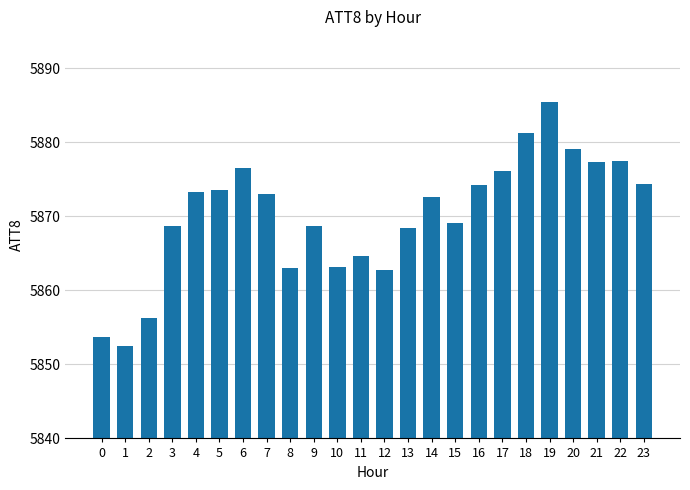

True or false: the data shows 7790.2 at 8.

False